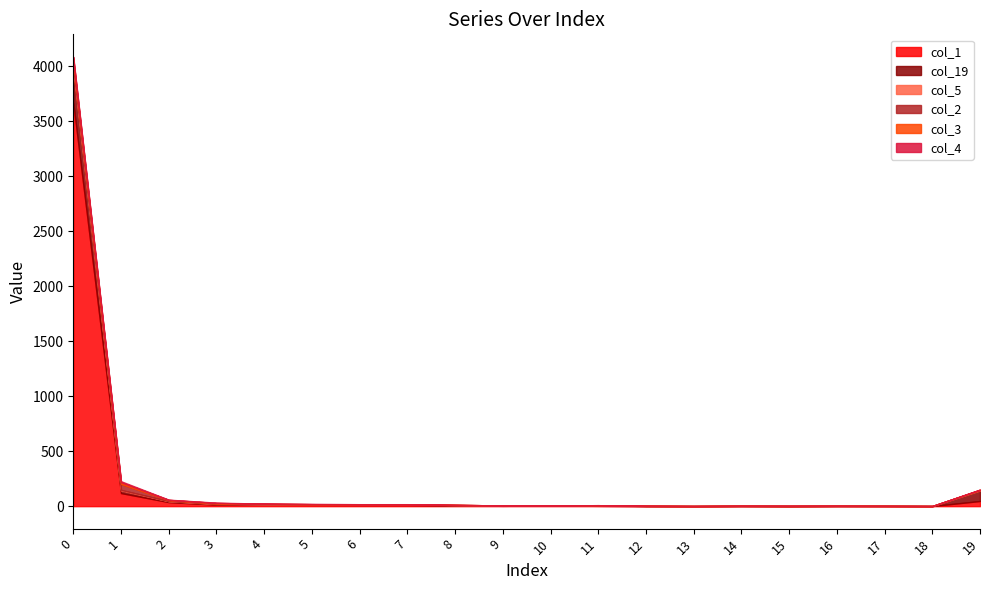

What are all the series names shown in the legend?

col_1, col_19, col_5, col_2, col_3, col_4